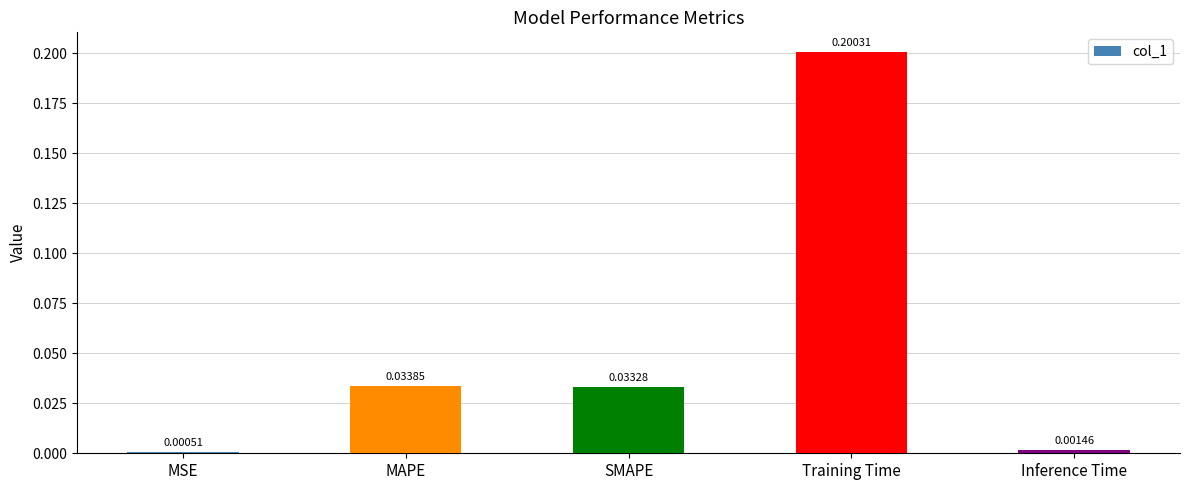

What is the sum of all values?

0.3